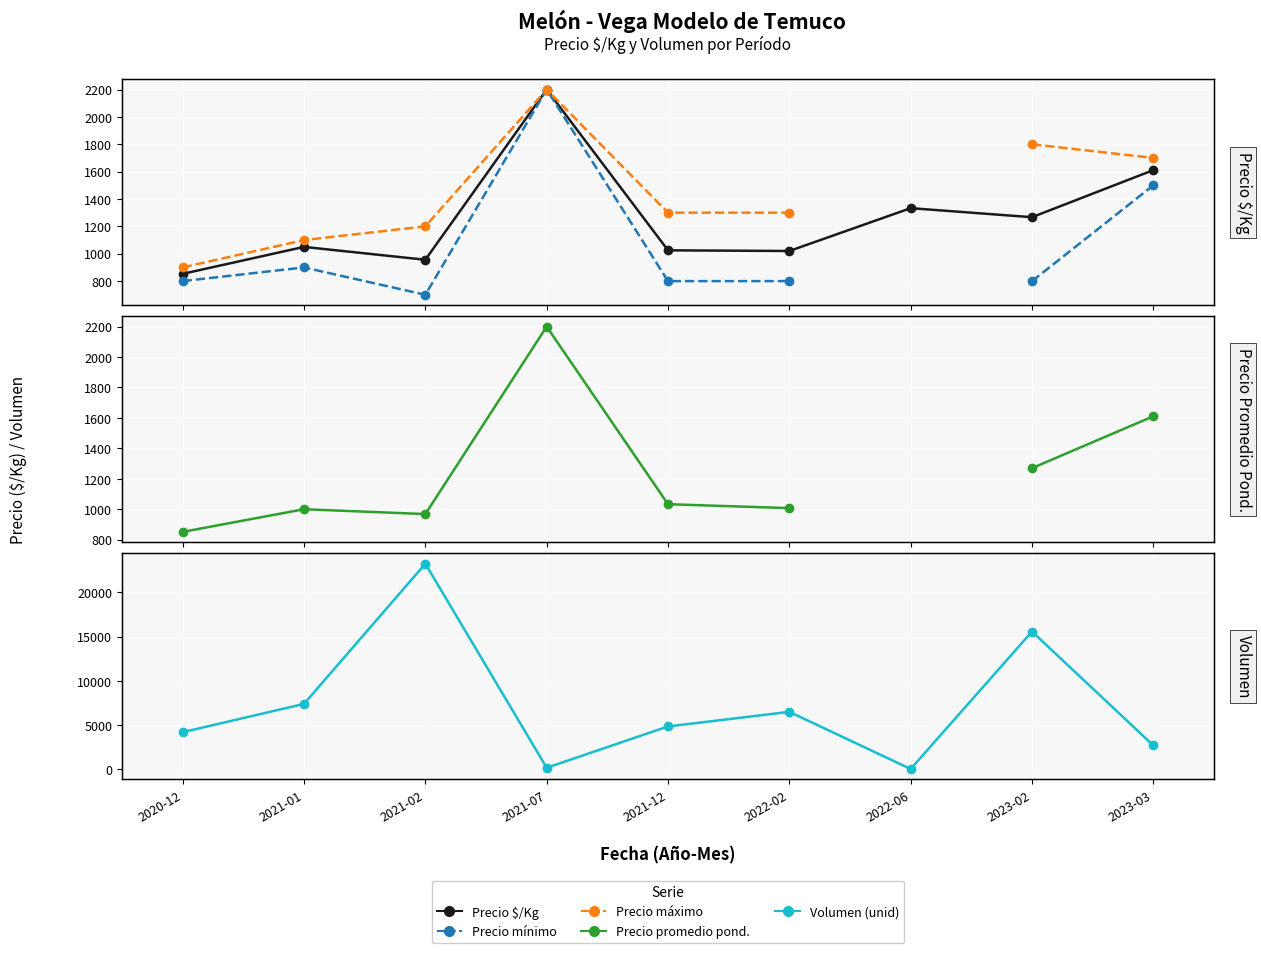

True or false: Precio $/Kg and Volumen (unid) intersect in this chart.

True